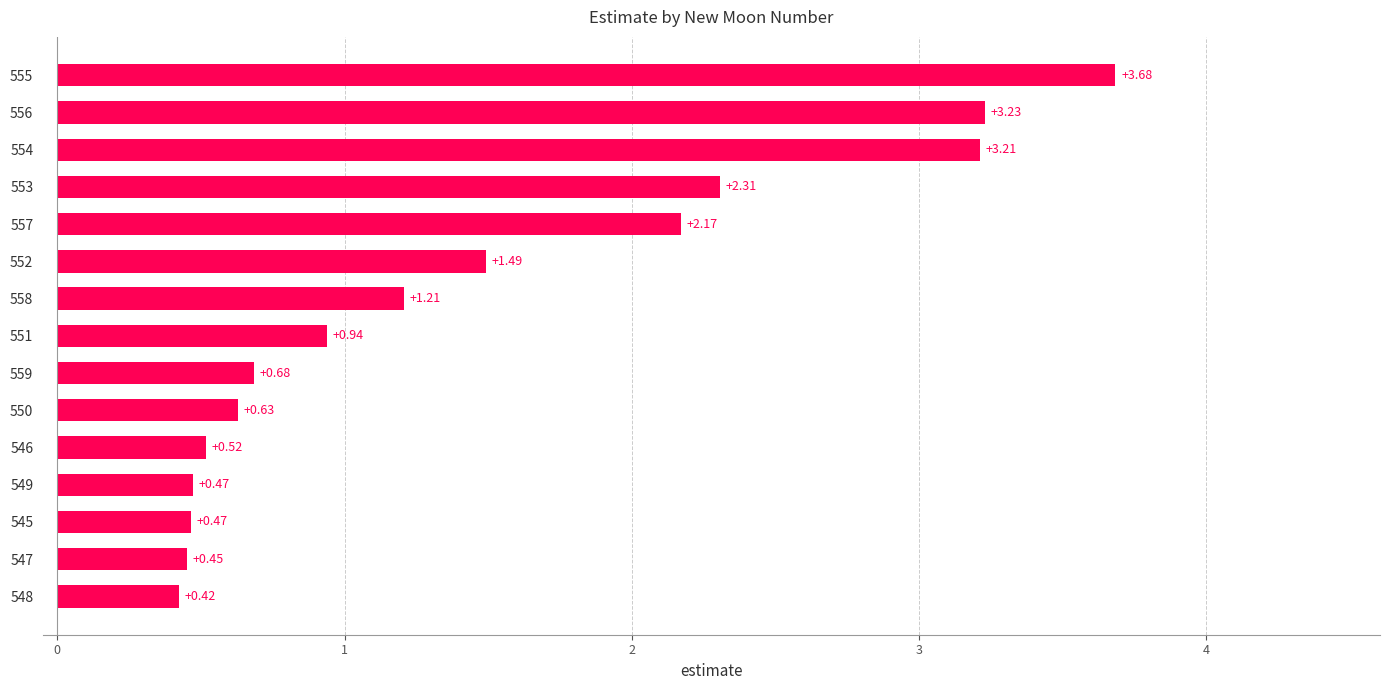

Which has a higher value, 550 or 552?

552